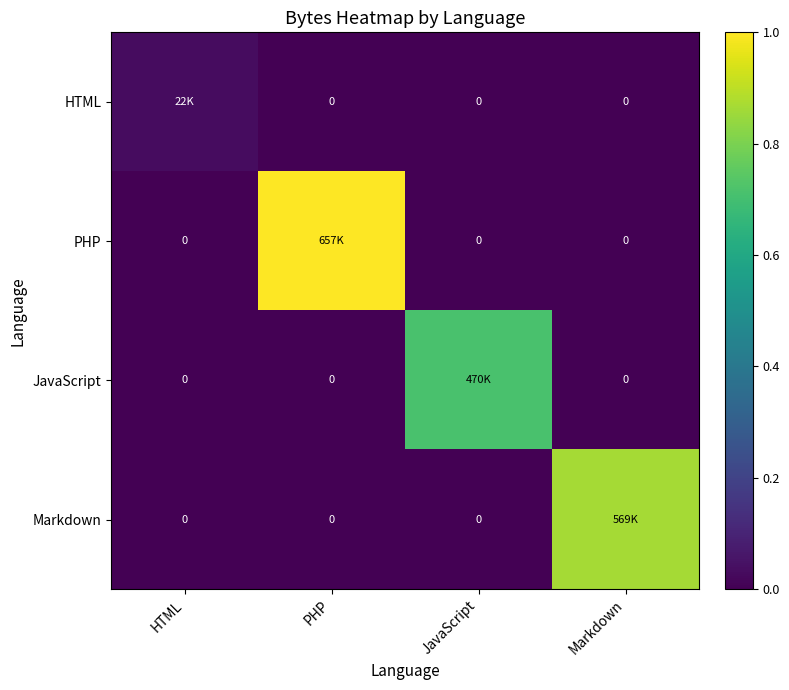

The Markdown series shows 0.0 at JavaScript. True or false?

True